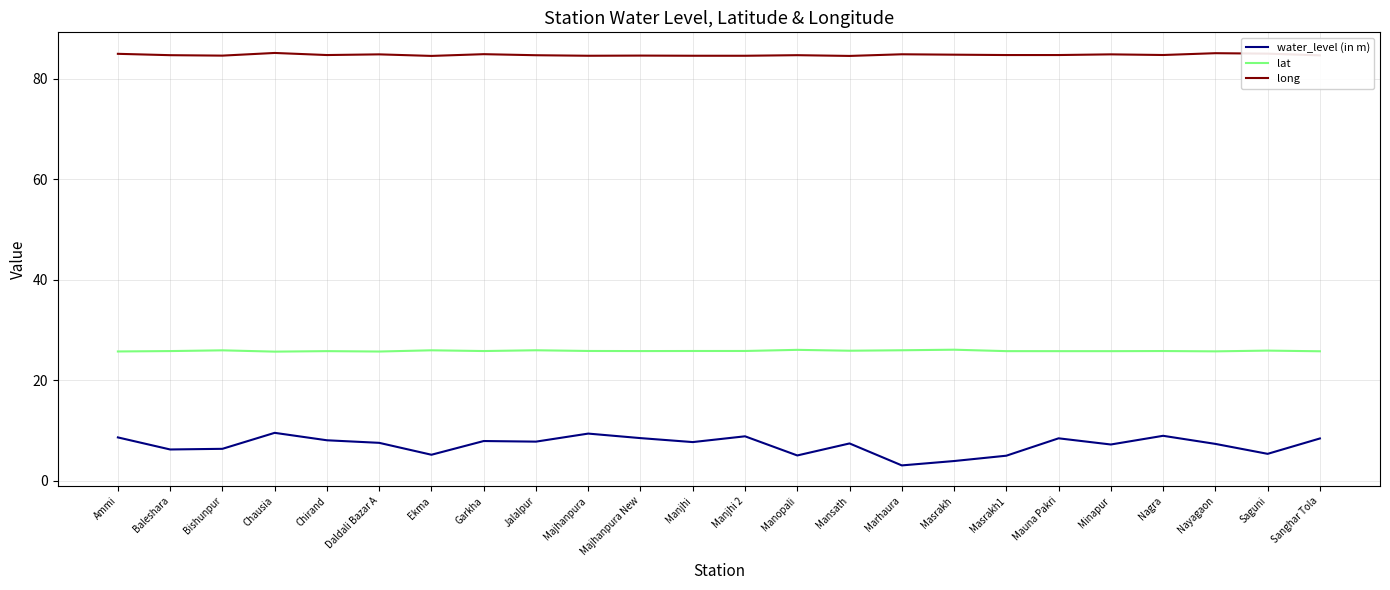

What is the approximate value of lat at Mauna Pakri?

25.8